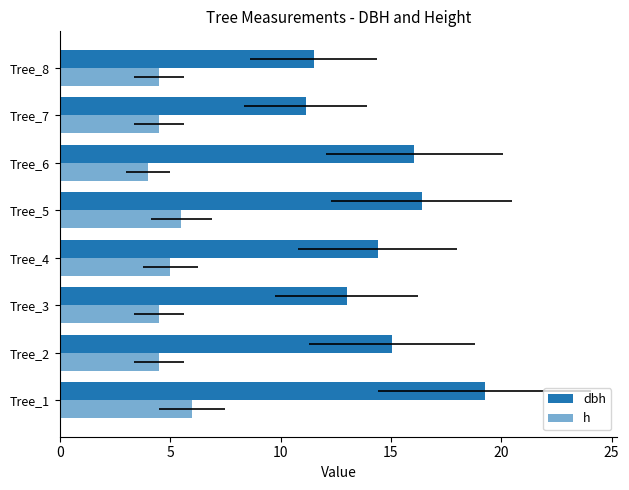

What is the greatest value displayed?

19.2